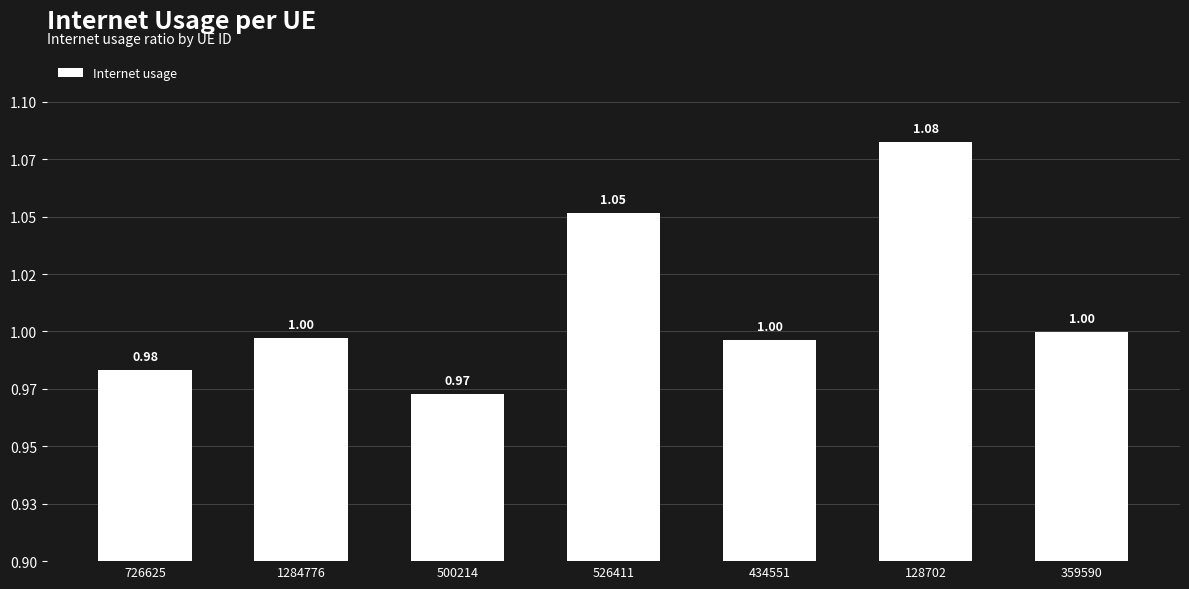

What is the label of the 6th bar from the left?

128702